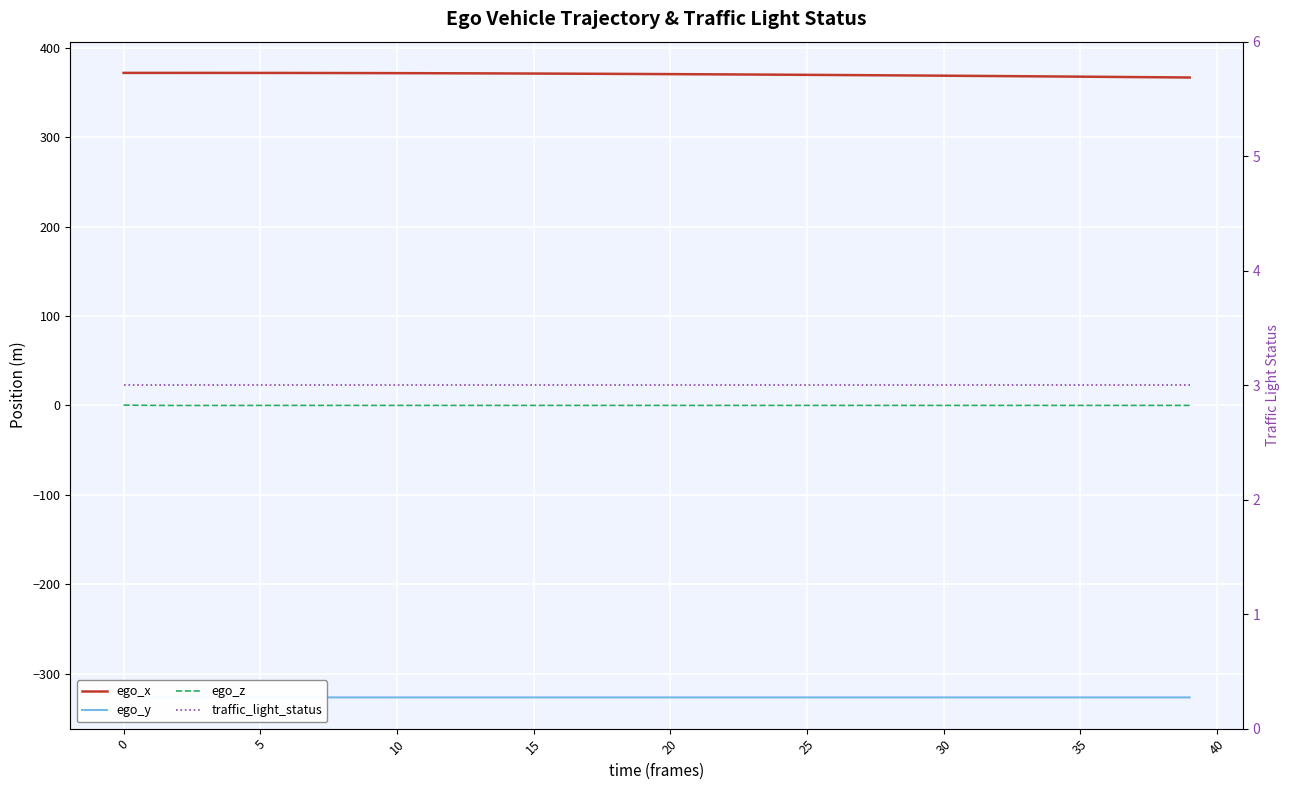

What is the greatest value displayed?

371.9